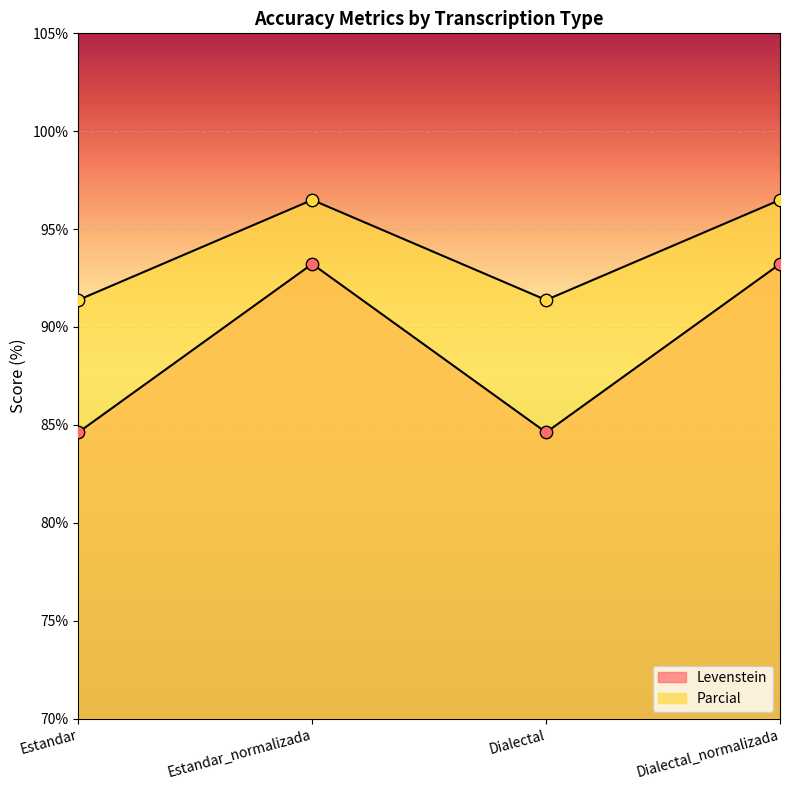

Which series has the largest total across all categories?

Parcial